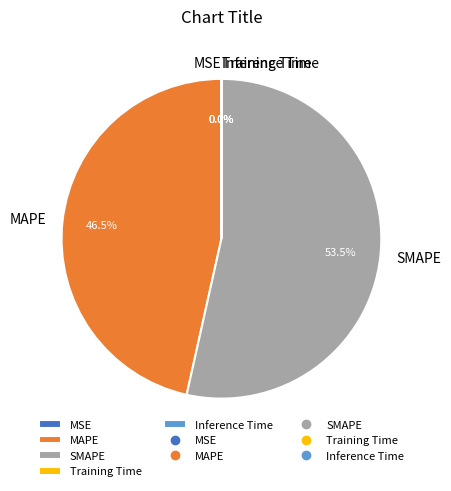

What portion of the pie excludes MAPE?

53.5%